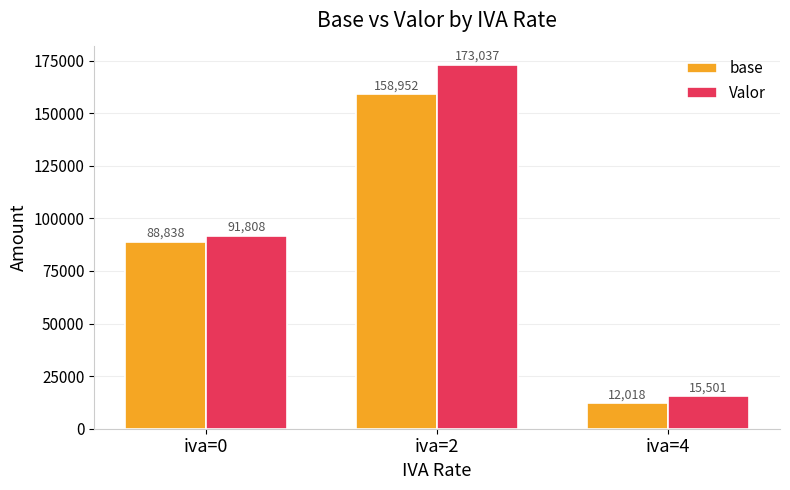

What is the lowest value of the base series?

12018